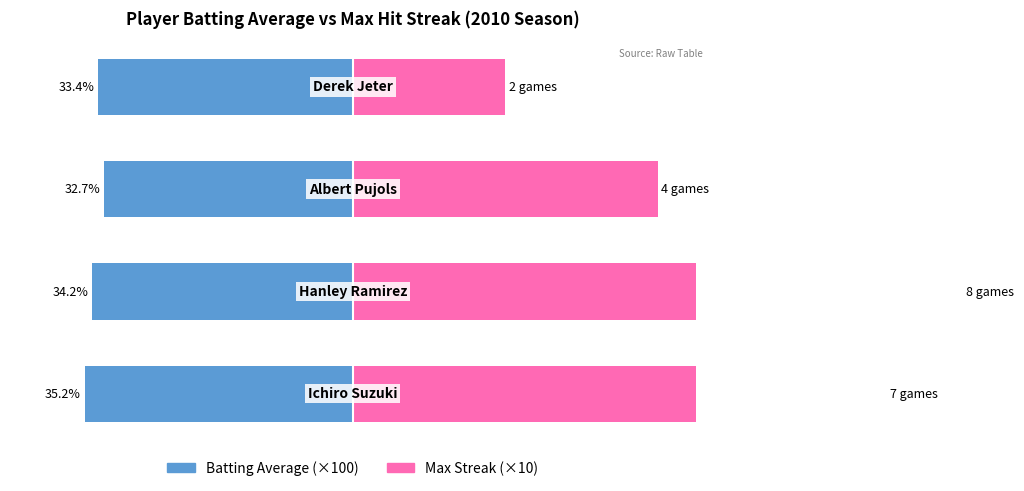

What is the approximate value of Max Streak (×10) at 0?

70.0